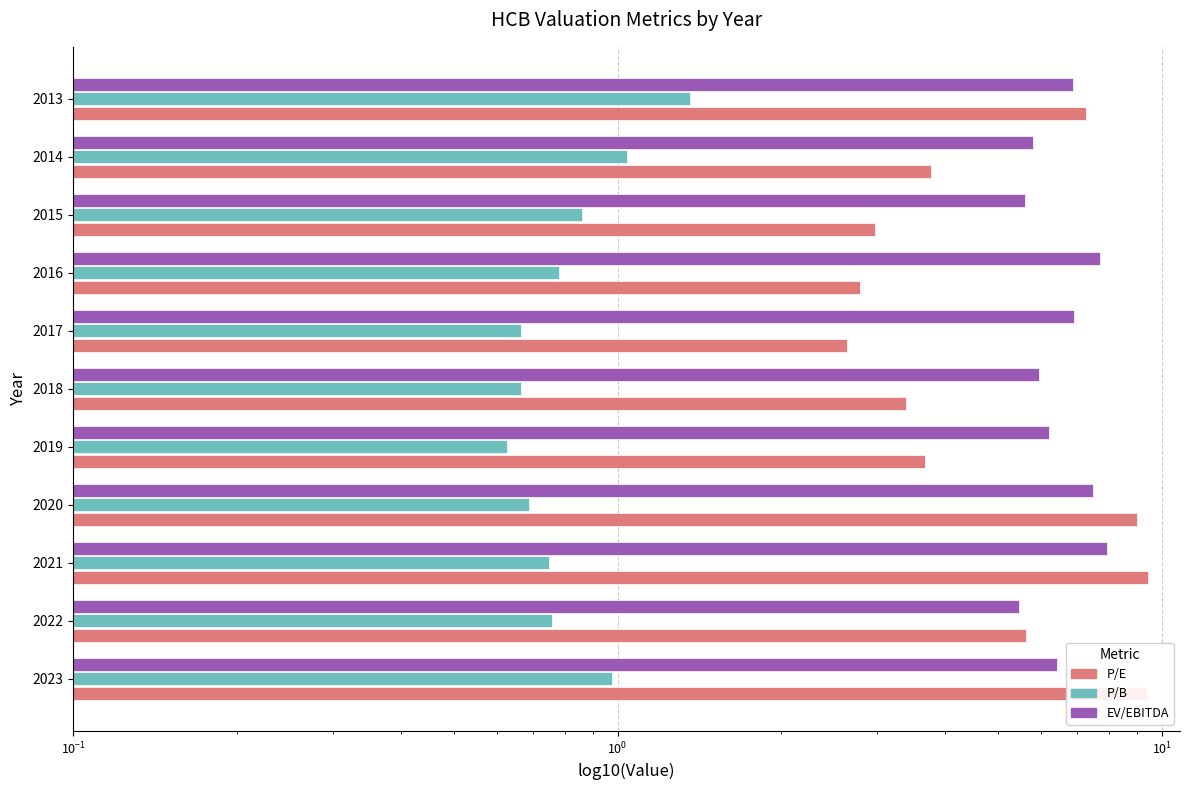

What position from the left is 6?

7